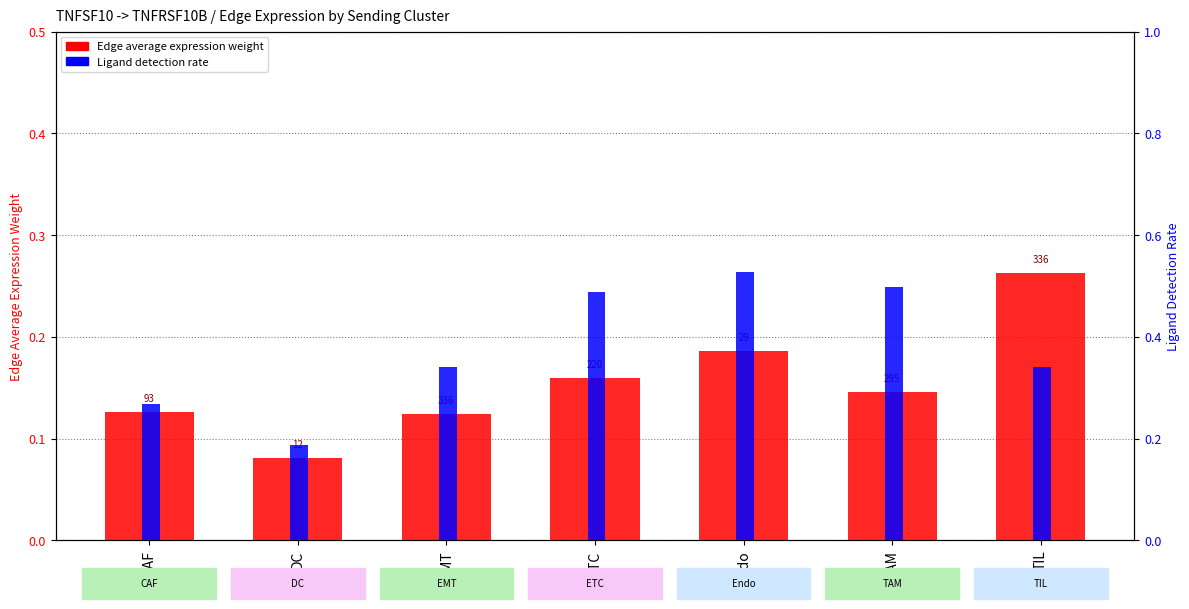

The value of Ligand detection rate at CAF is 0.1. True or false?

False